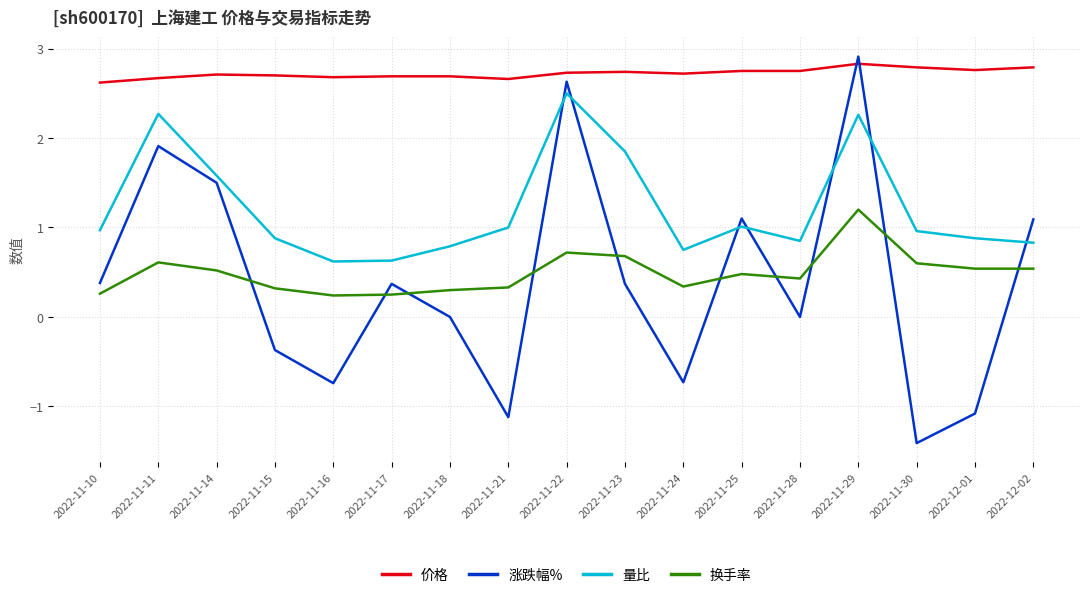

What position from the left is 2022-11-15?

4